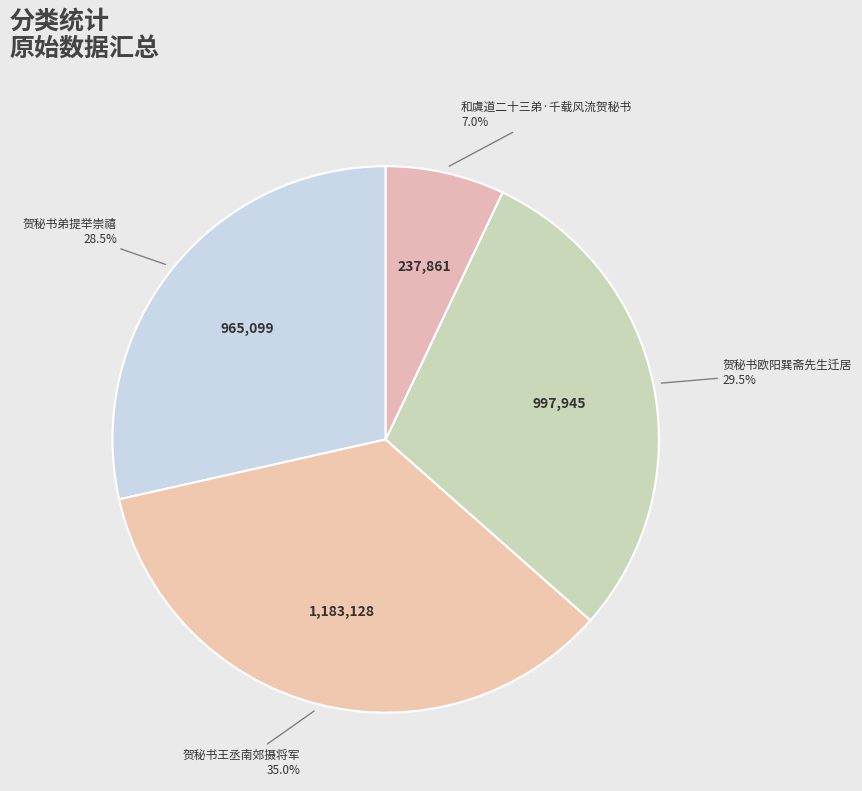

How many segments does this pie chart have?

4